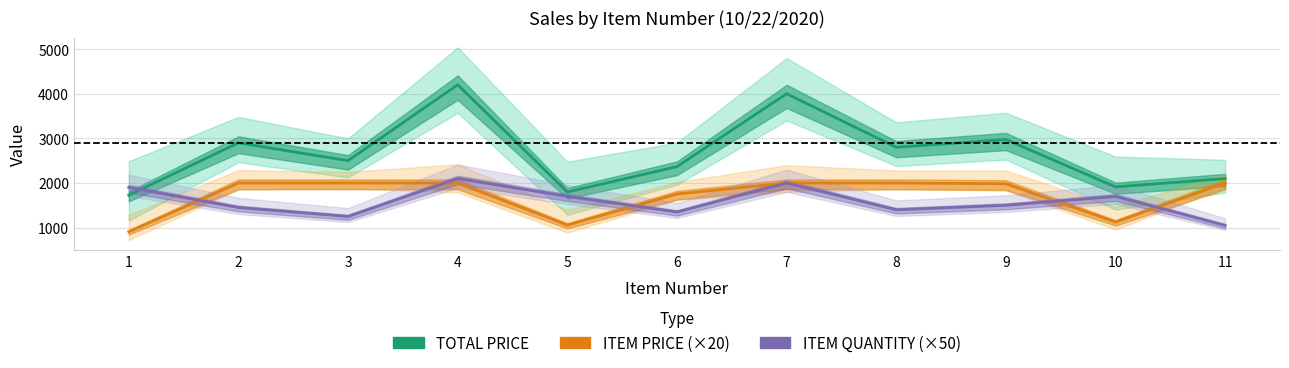

What is the smallest value displayed?

909.0